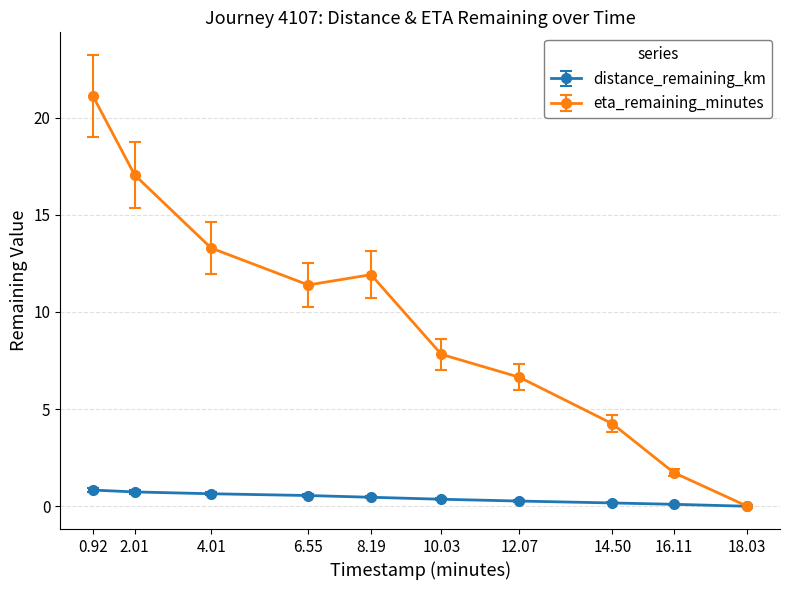

Which series has the widest spread of values?

eta_remaining_minutes